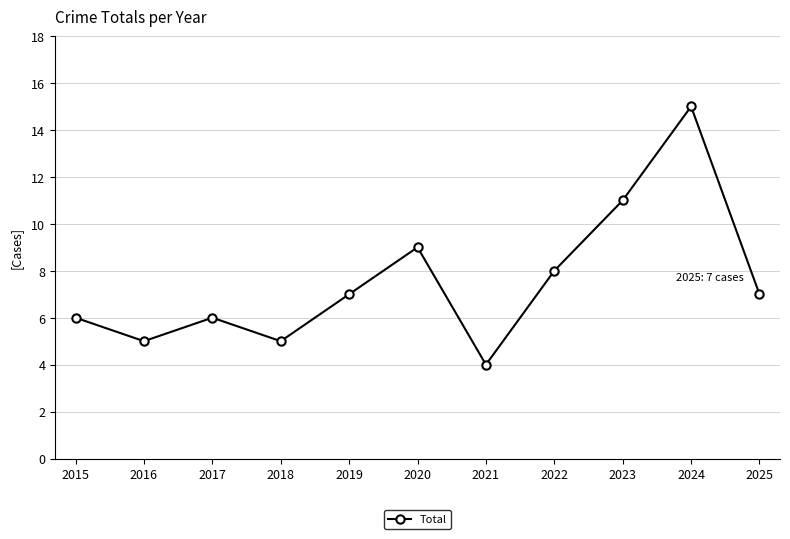

What is the difference between the maximum and second lowest values?

10